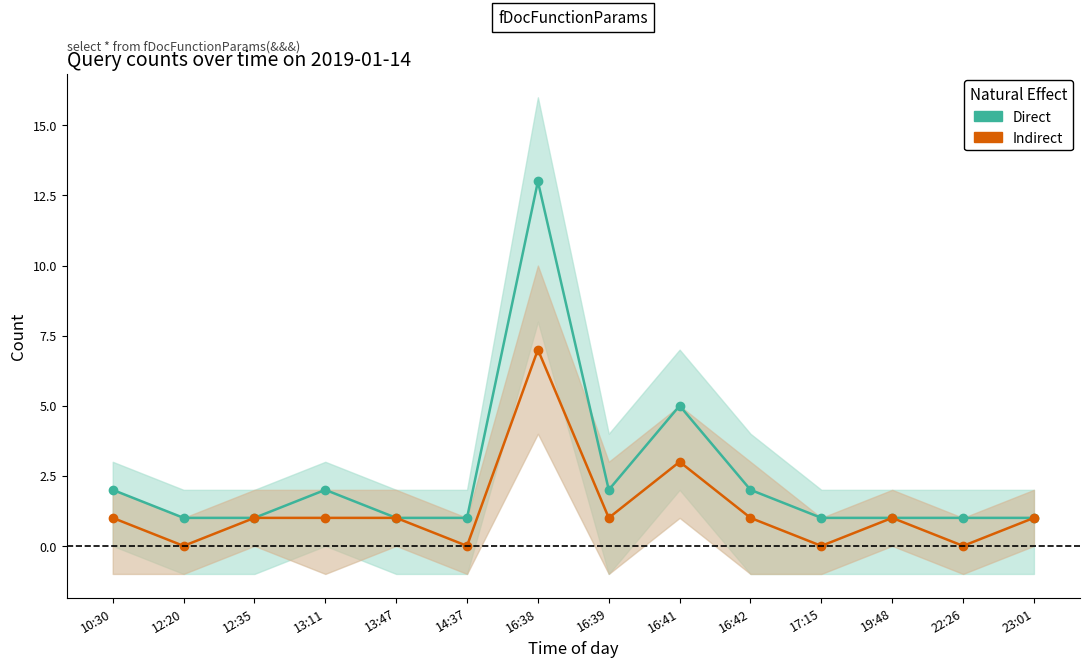

How many interior local peaks does the Indirect series have?

3